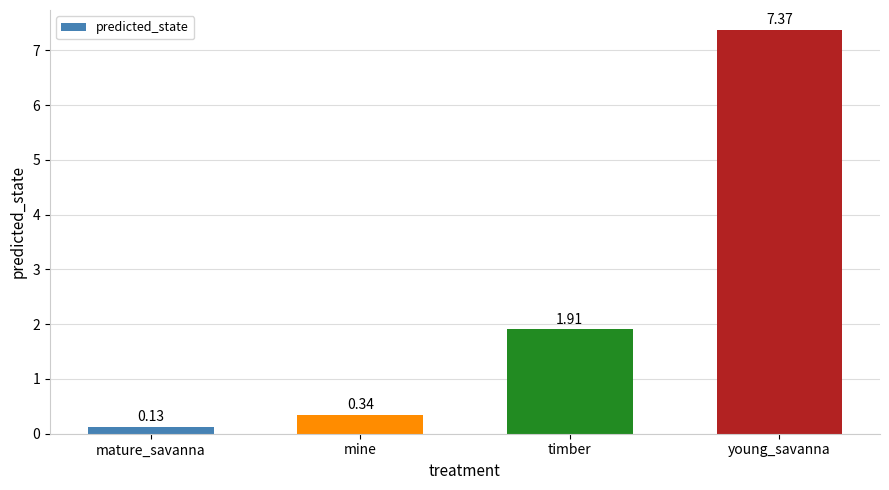

Rank the categories by value from highest to lowest.

young_savanna, timber, mine, mature_savanna